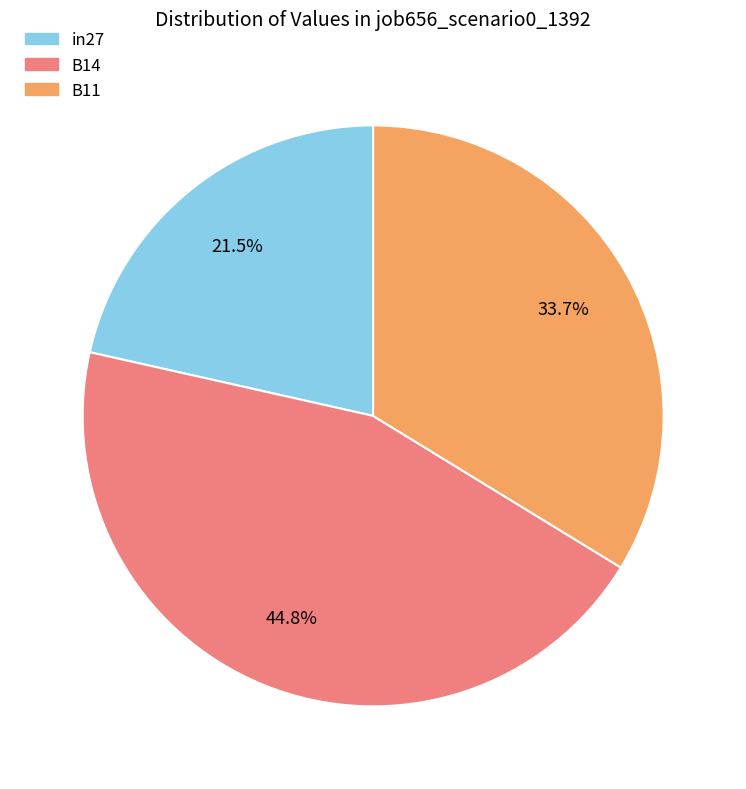

Which slice is the largest?

B14